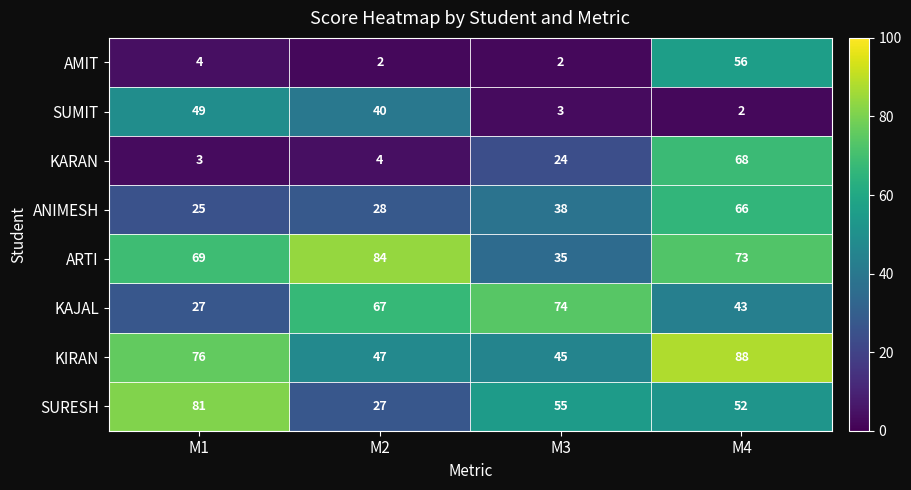

Which series changed the most between M2 and M4?

KARAN